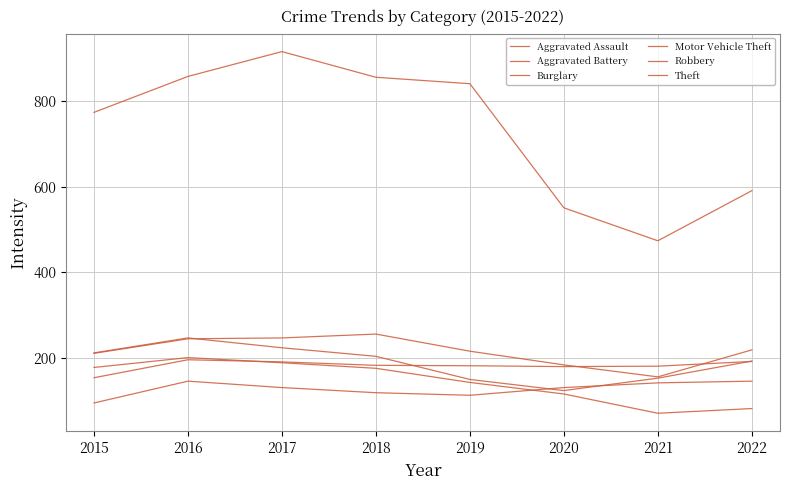

At which category is the sum across all series the highest?

2017